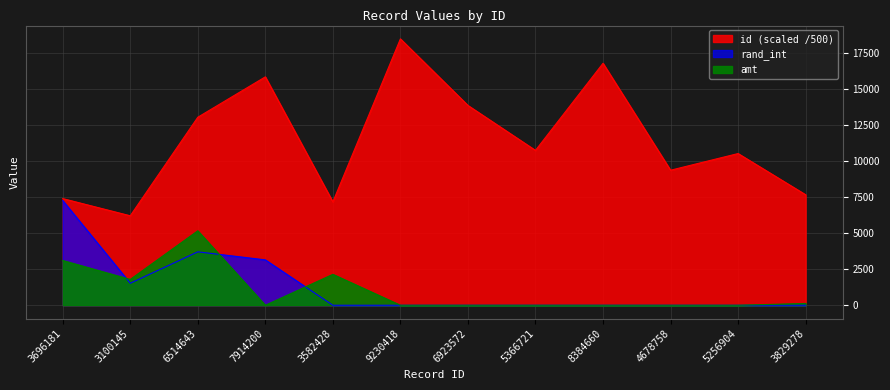

True or false: id has a value of 23689.9 at 8384660.

False